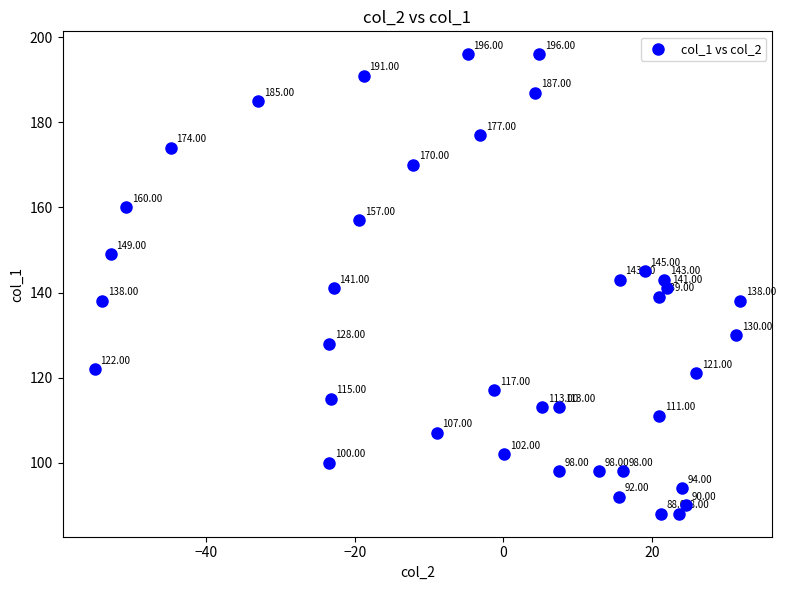

What is the range of Y values (max minus min)?

108